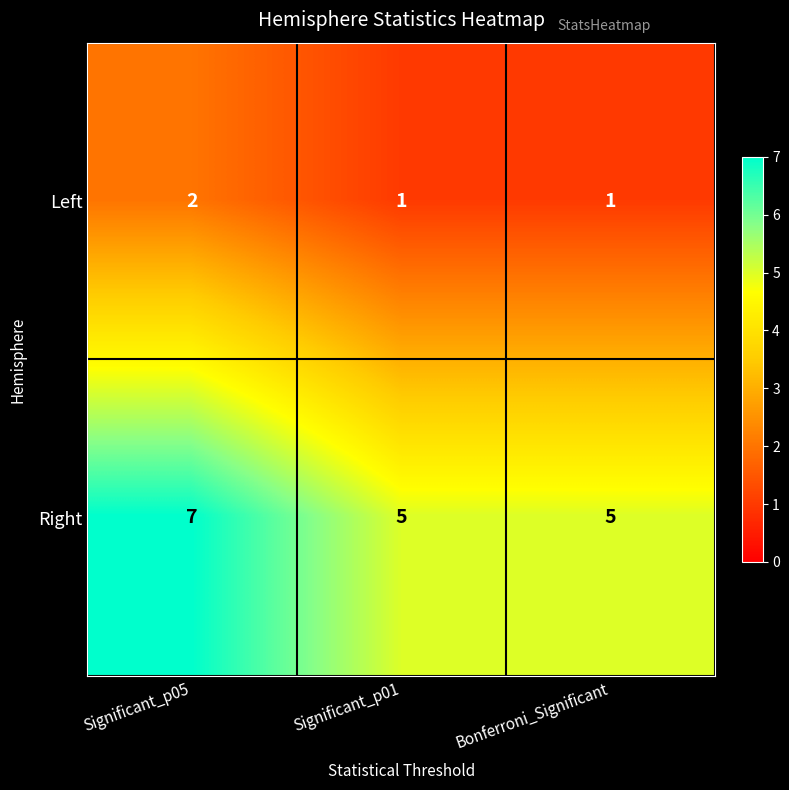

Reading left to right, list all the values displayed in this chart.

Left: 2	1	1
Right: 7	5	5